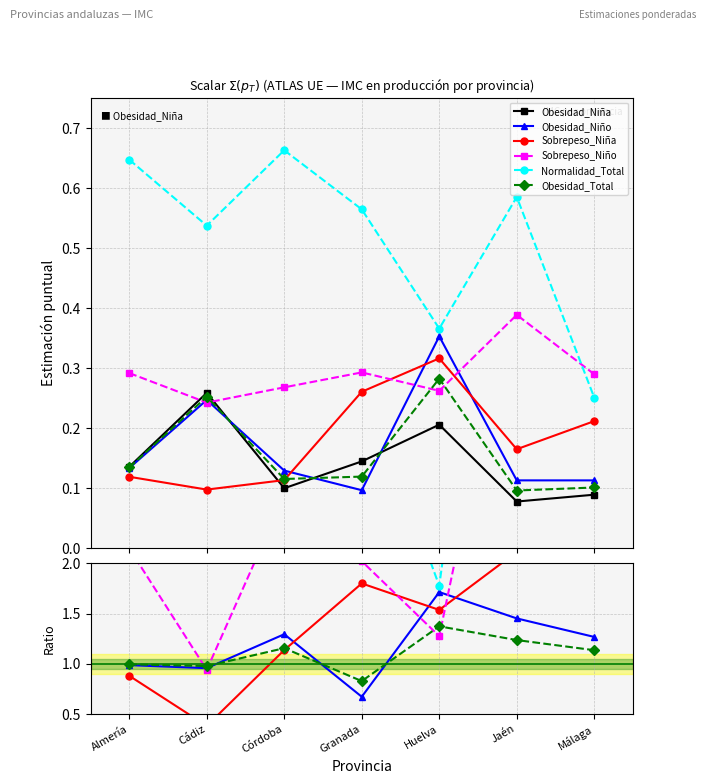

What is the maximum value for Obesidad_Niña?

0.3